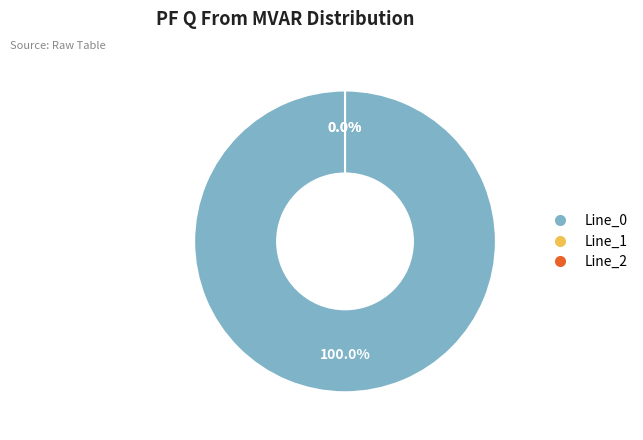

How many segments does this pie chart have?

3